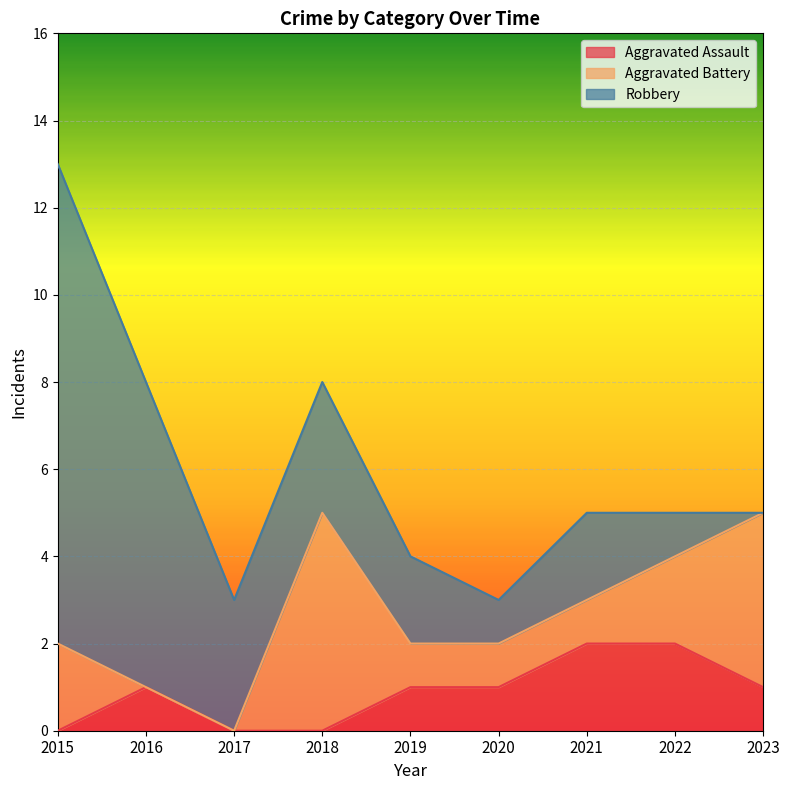

Reading left to right, list all the values displayed in this chart.

Aggravated Assault: 0	1	0	0	1	1	2	2	1
Aggravated Battery: 2	0	0	5	1	1	1	2	4
Robbery: 11	7	3	3	2	1	2	1	0